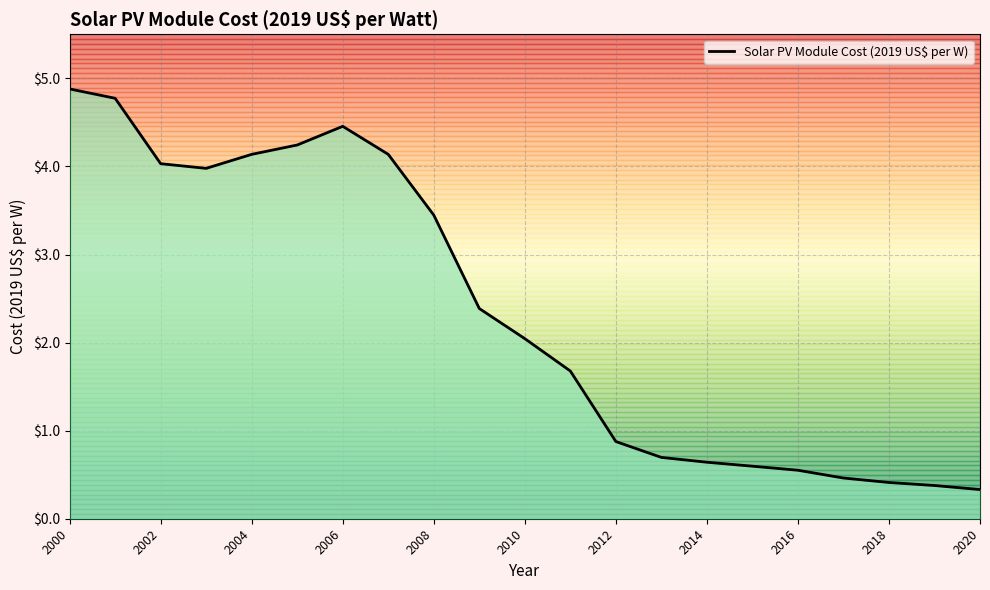

True or false: Solar PV Module Cost (2019 US$ per W) has a value of 0.4 at 2014.

False